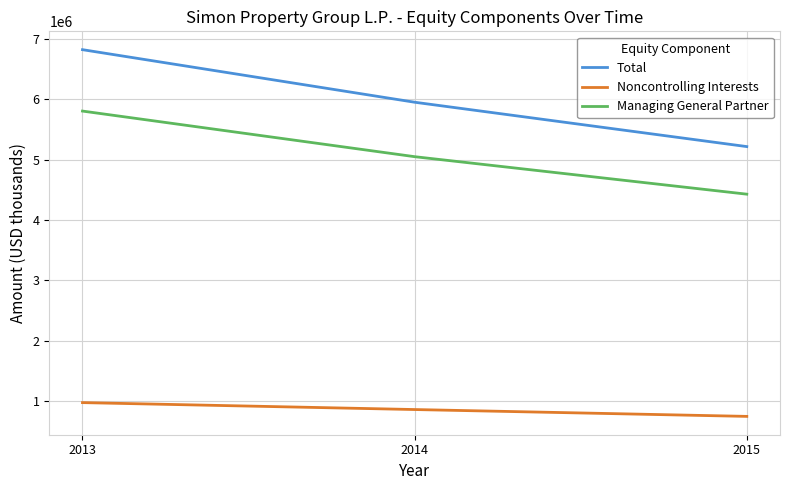

Count the number of data series in this chart.

3